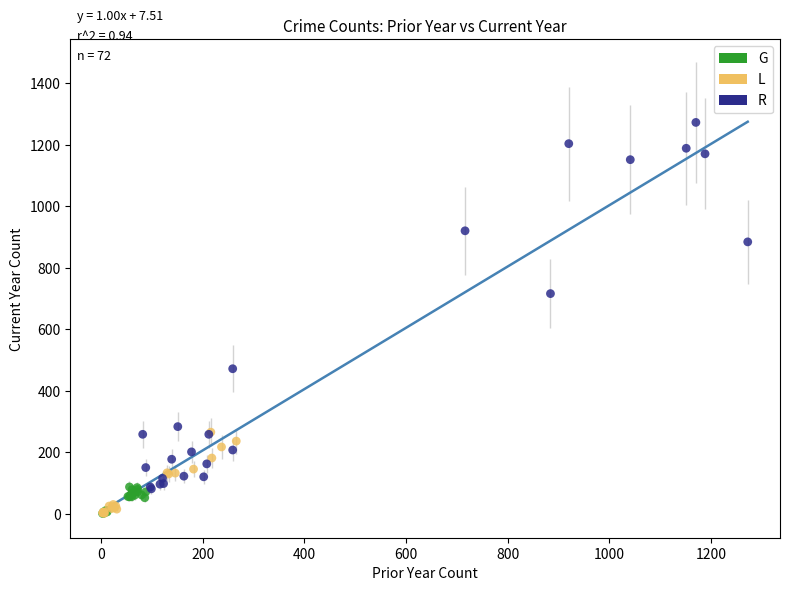

Which series contains the highest Y value?

R